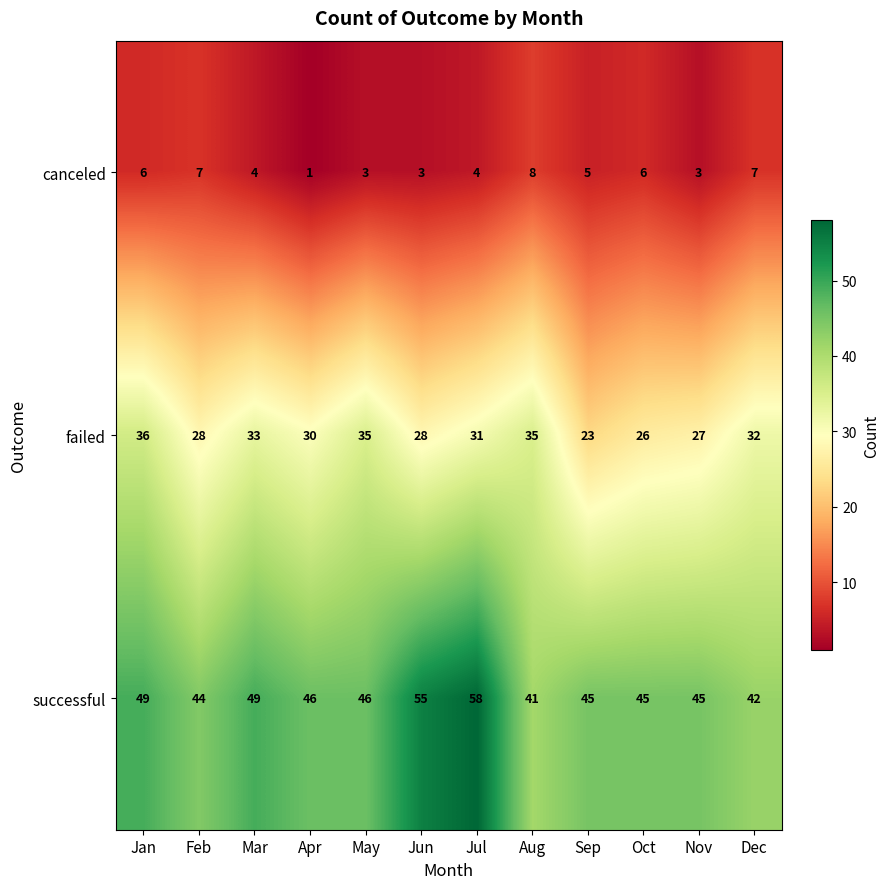

At Mar, list the series in order from largest to smallest.

successful, failed, canceled